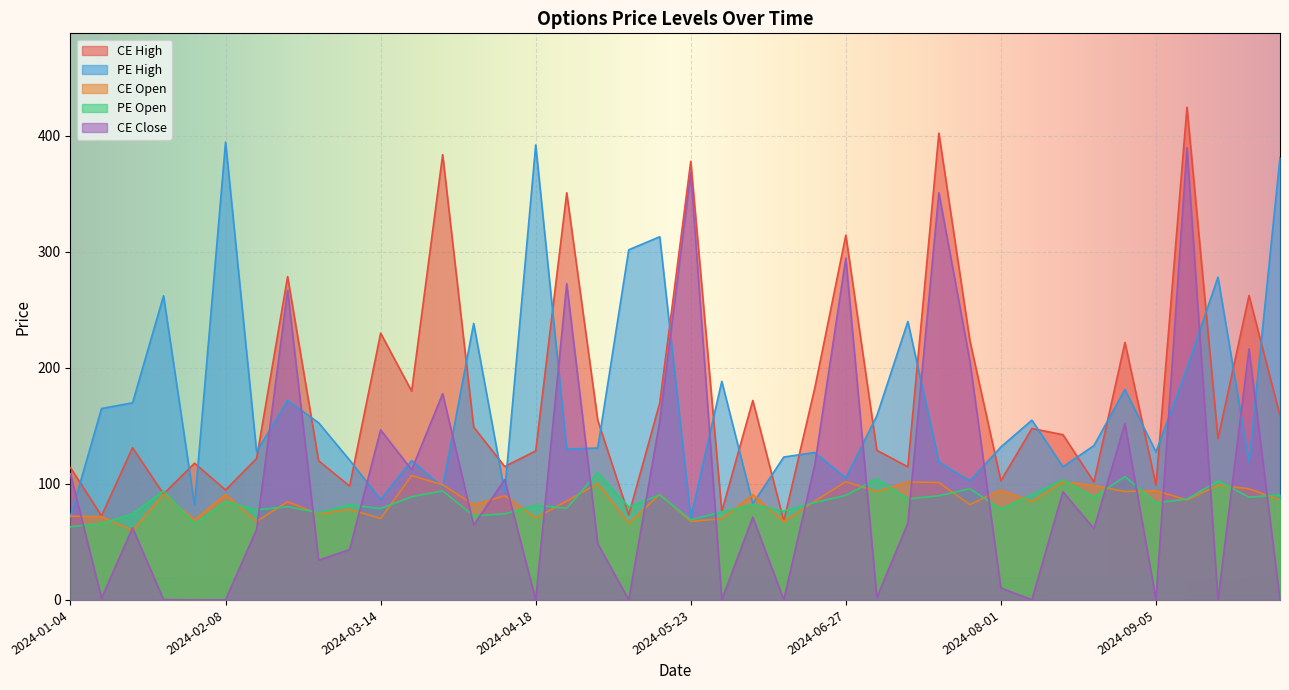

How many times do PE High and CE Close cross each other?

21